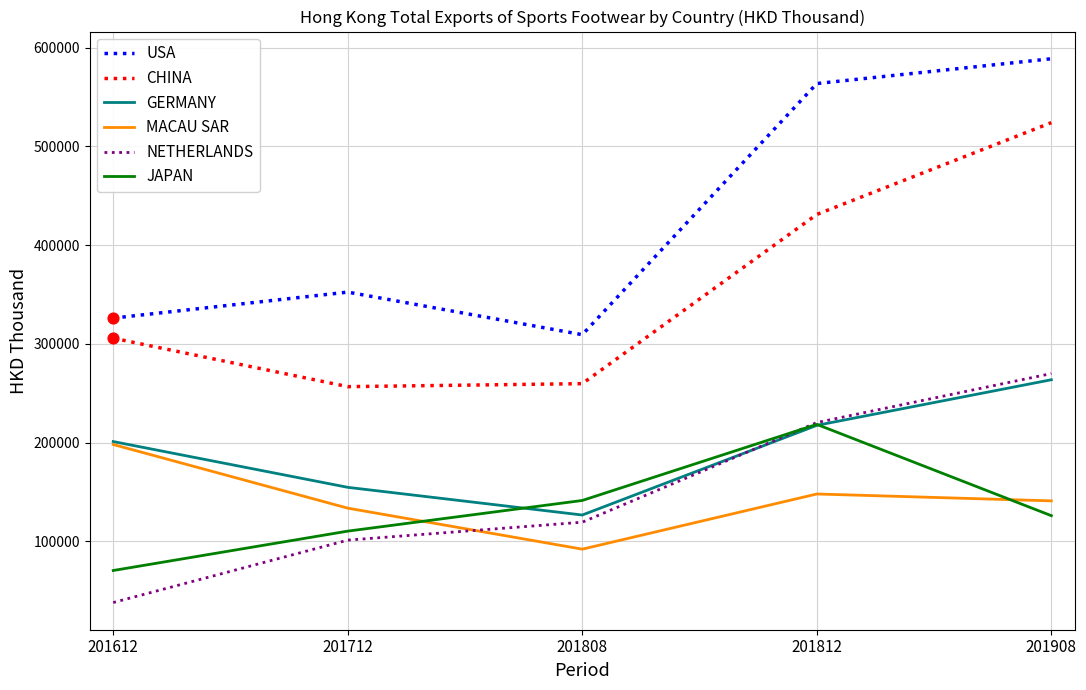

At which category is the sum across all series the highest?

201908